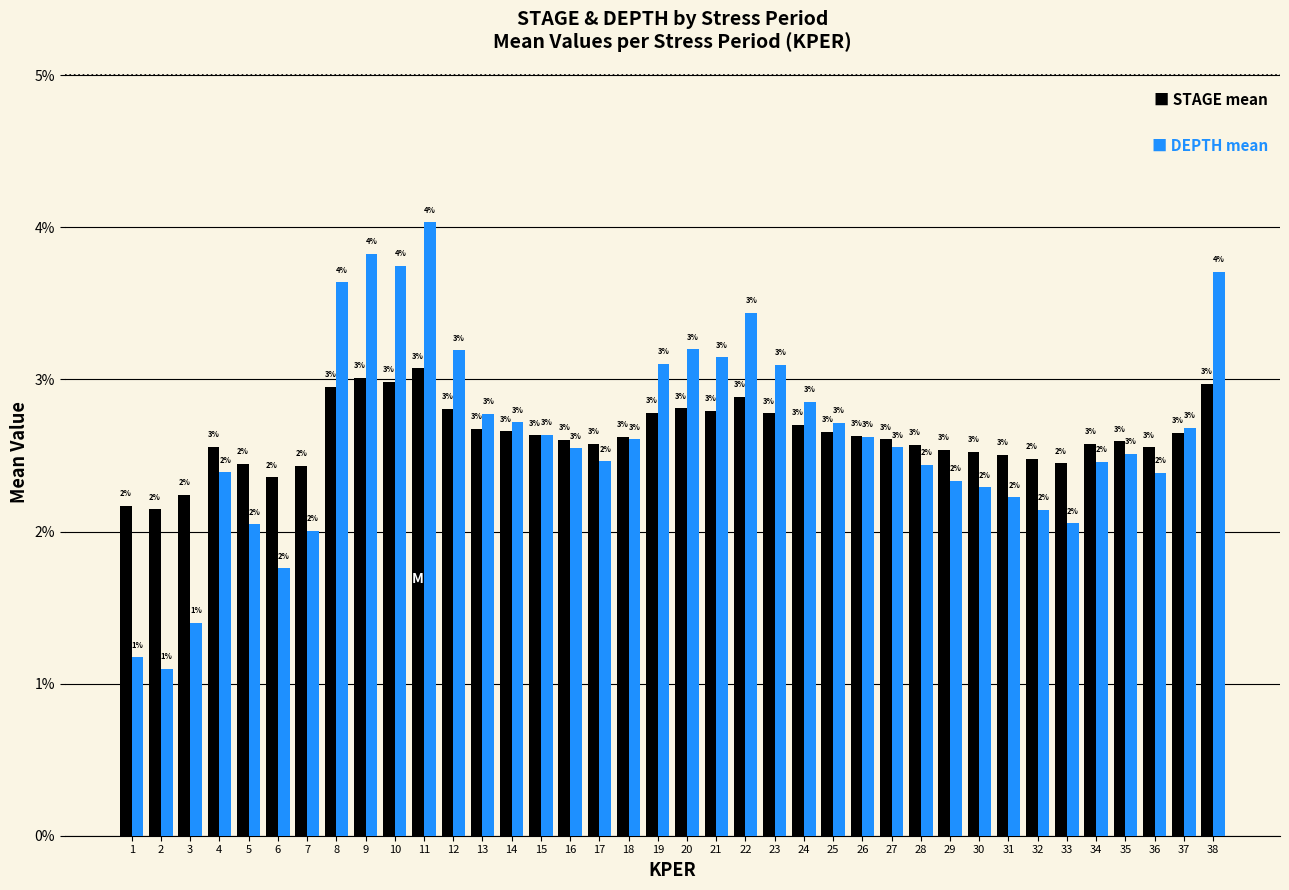

What is the greatest value displayed?

4.0